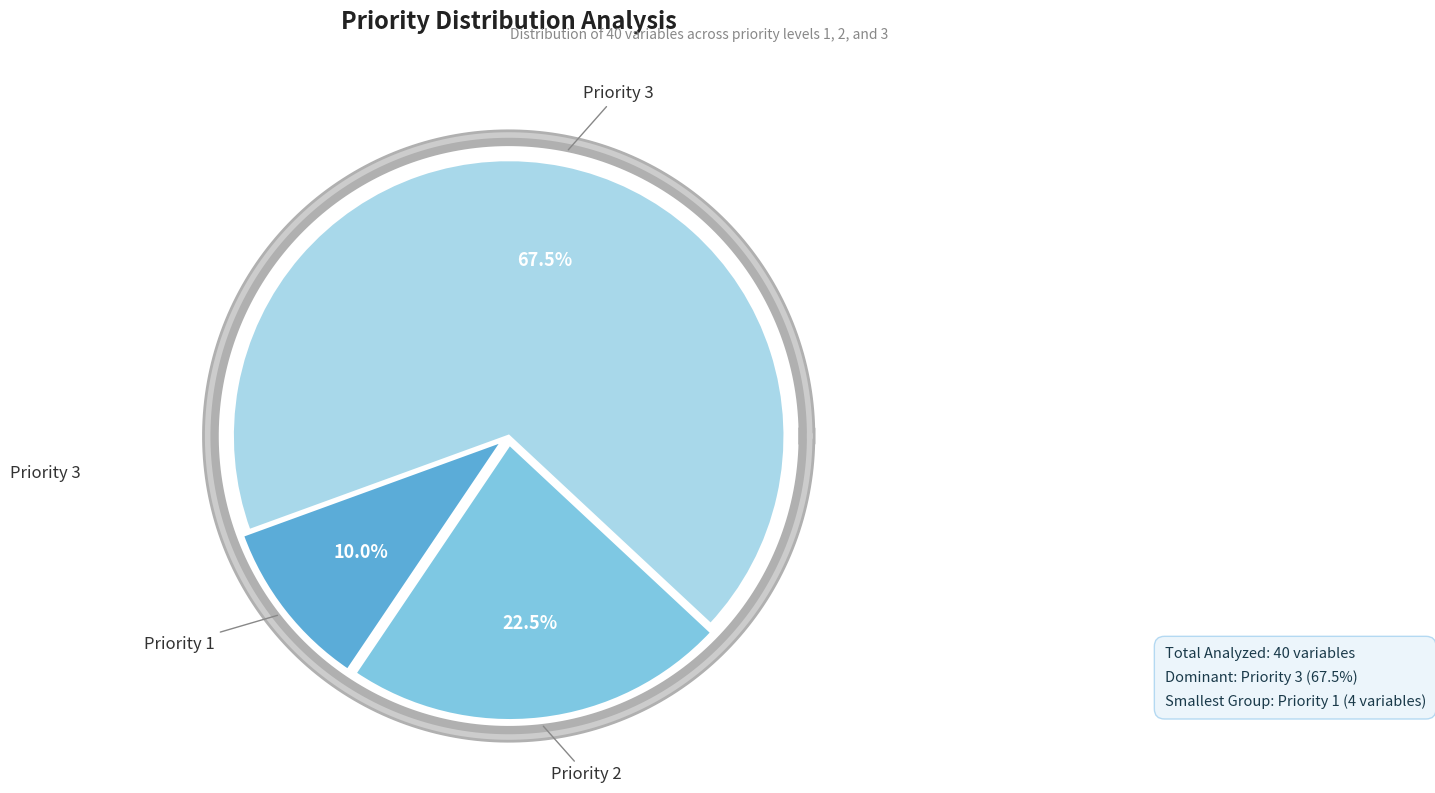

Which category accounts for the majority?

3